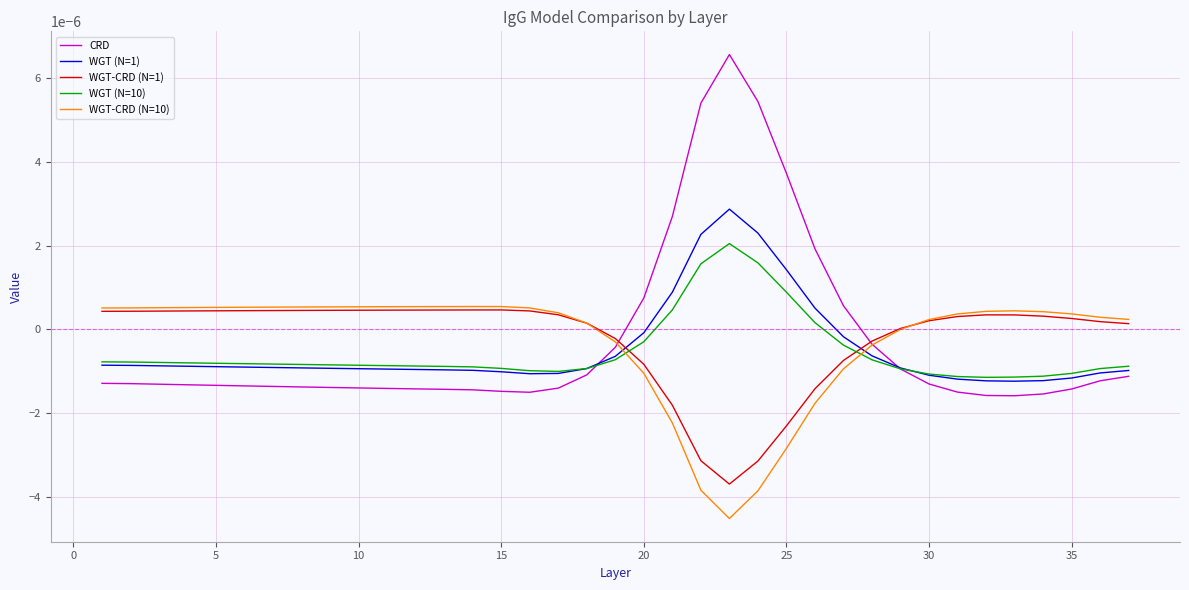

Which series has the widest spread of values?

CRD